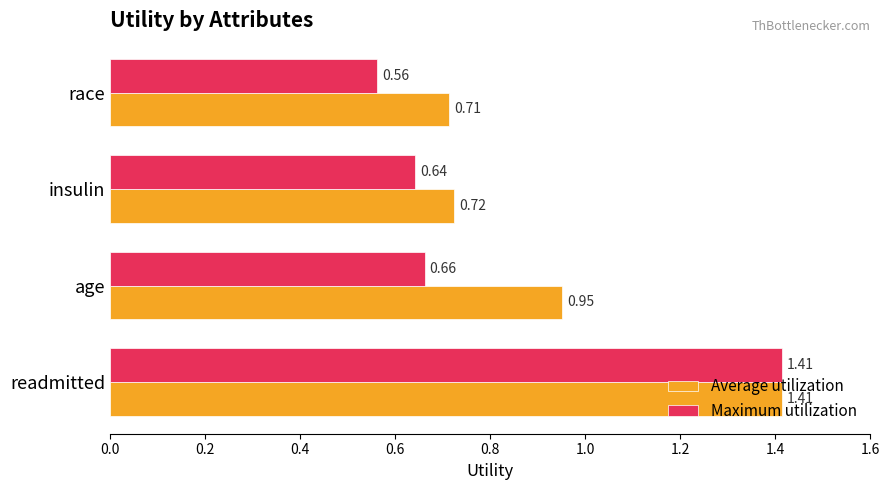

List the series in order of their overall mean, lowest first.

Maximum utilization, Average utilization